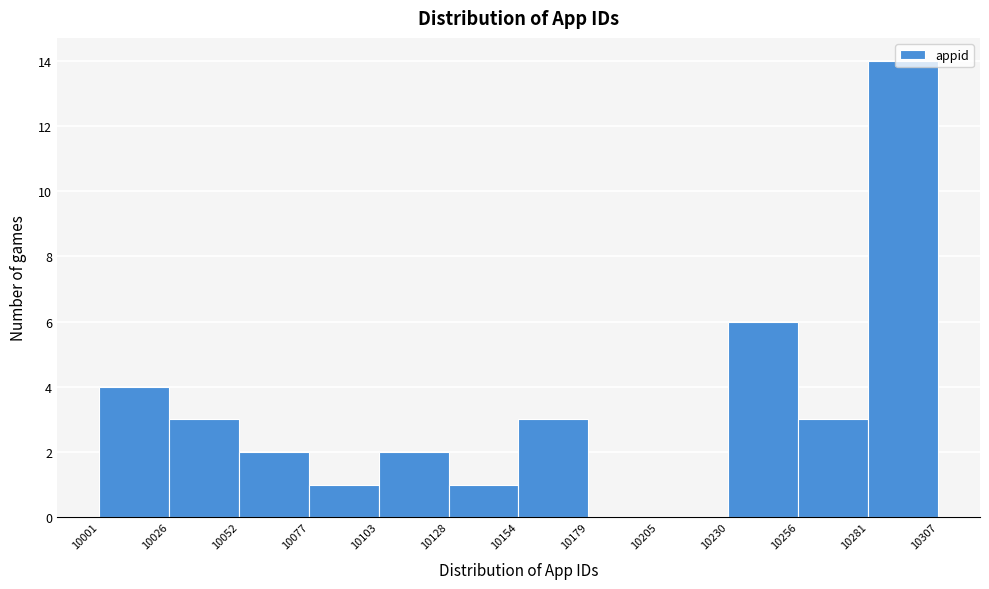

Reading left to right, transcribe this chart: for each bar, give the range it covers on the x-axis and its height. The values are not printed on the chart, so give them approximately, as read against the axis.

10001 to 10026: 4
10026 to 10052: 3
10052 to 10077: 2
10077 to 10103: 1
10103 to 10128: 2
10128 to 10154: 1
10154 to 10179: 3
10179 to 10205: 0
10205 to 10230: 0
10230 to 10256: 6
10256 to 10281: 3
10281 to 10307: 14